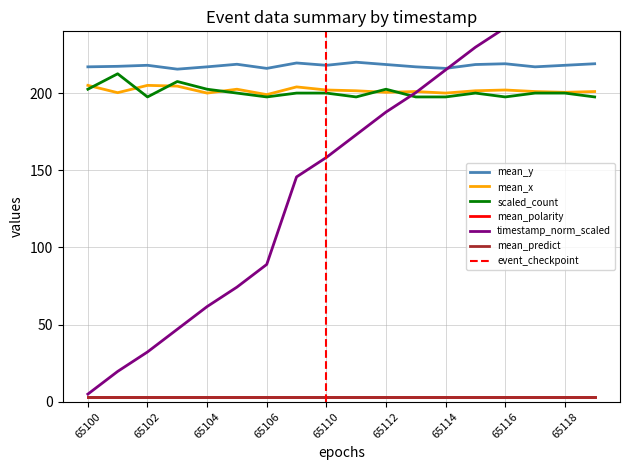

True or false: timestamp_norm has more than 2 points higher than both neighbors.

False